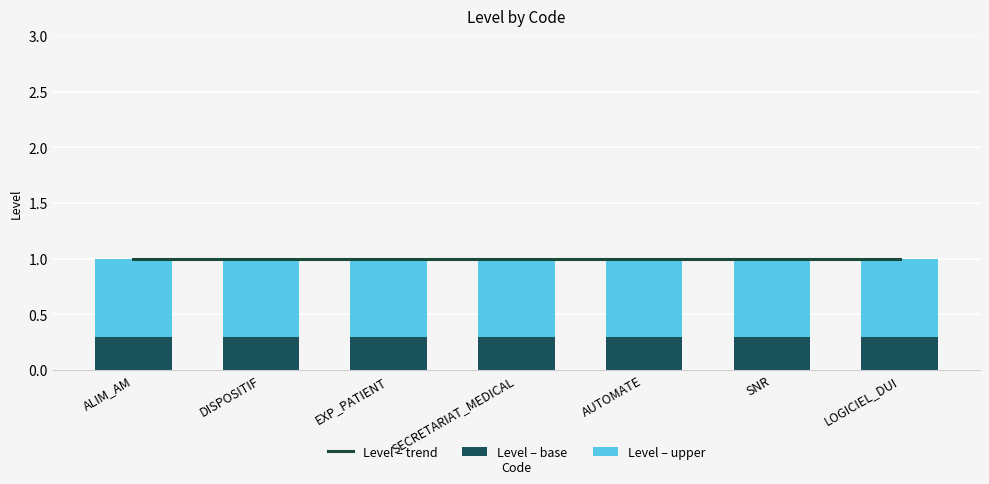

Is it true that Level – base equals 0.3 at SNR?

True